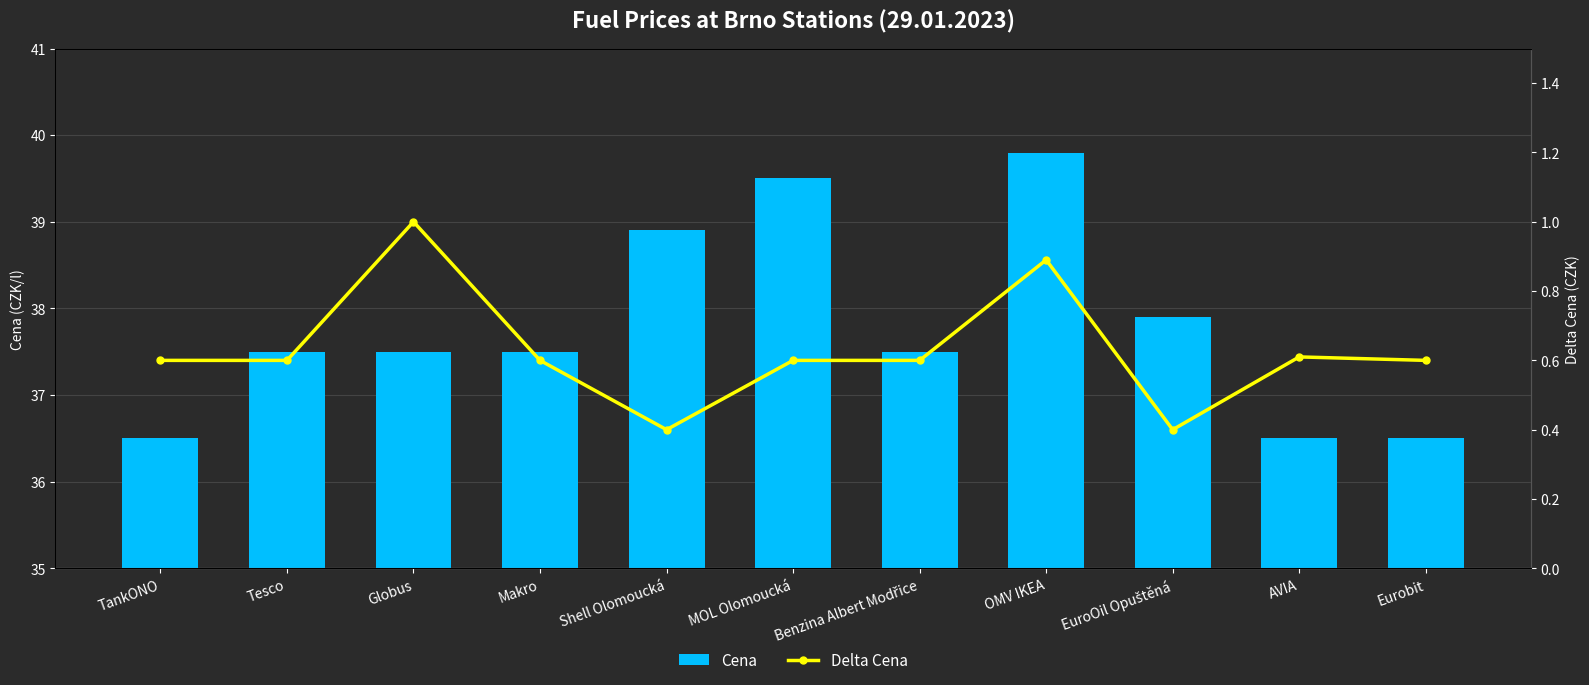

What is the difference between the second highest and minimum values in the Cena series?

3.0